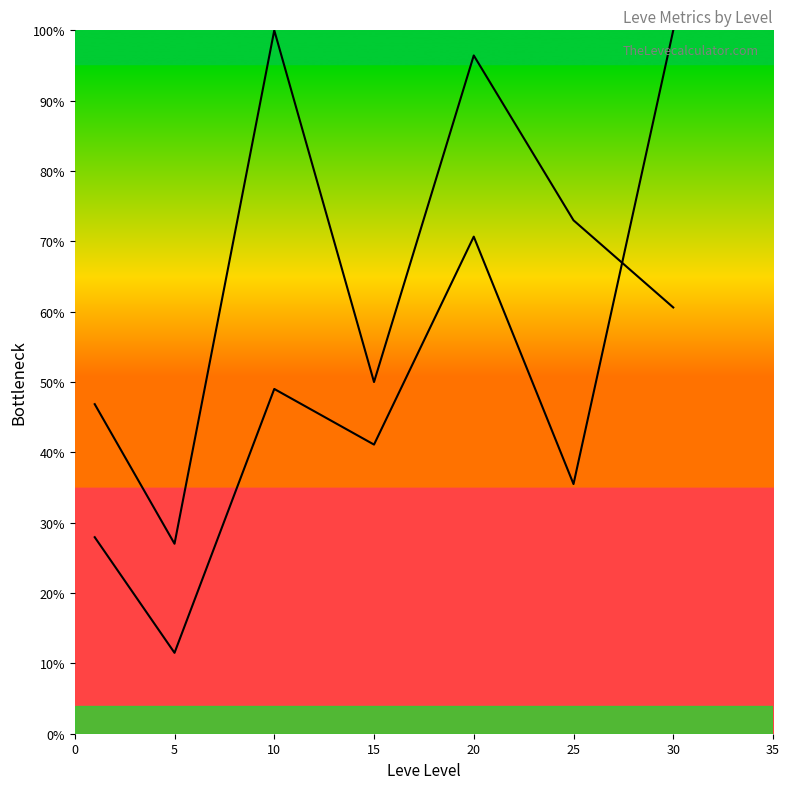

Rank the series by their average value, from highest to lowest.

Leve Gil, Avg Market Price